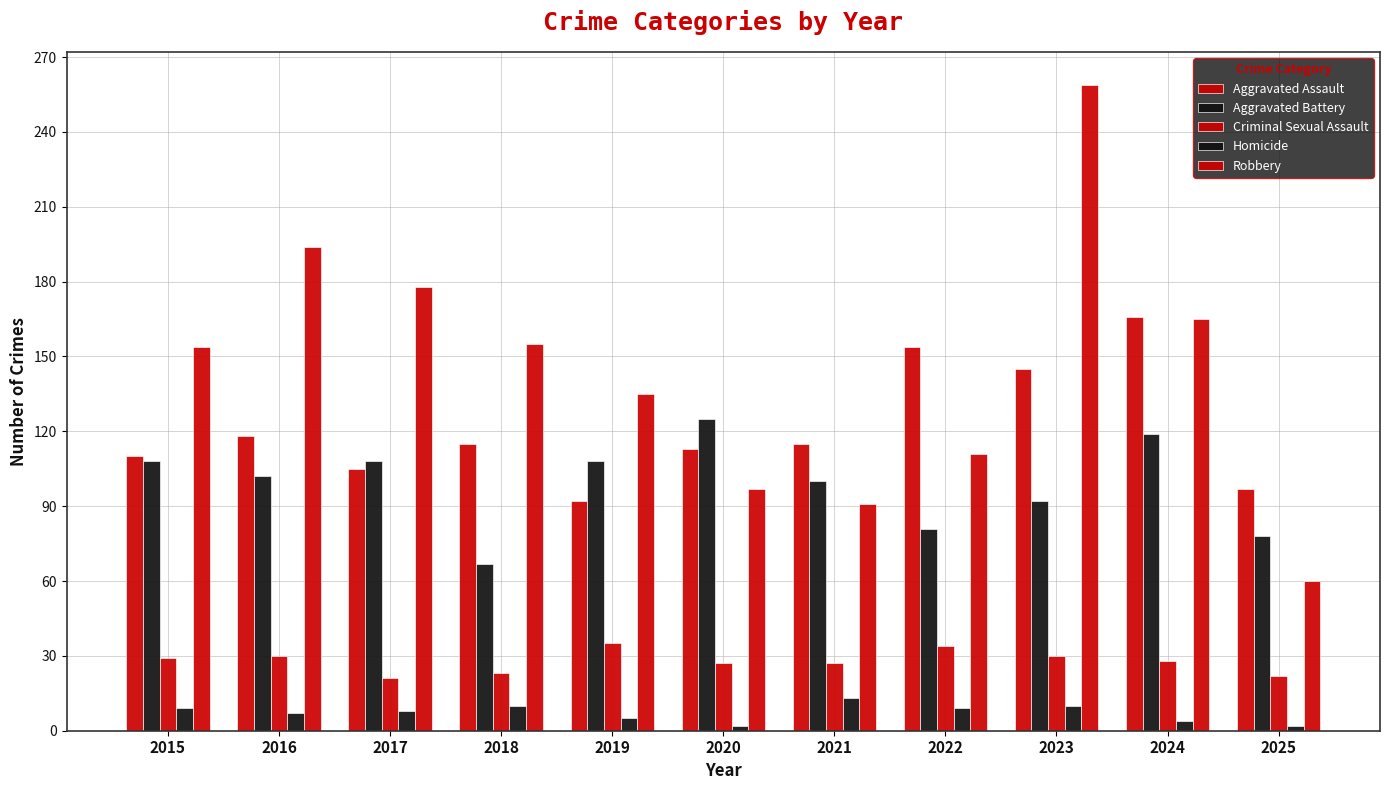

How many groups of bars are there?

11